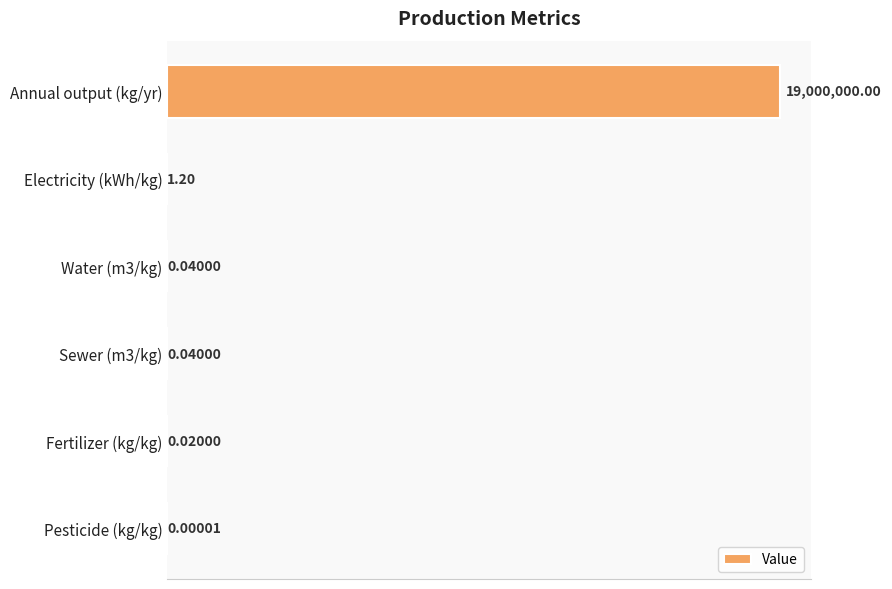

At which label is the value closest to 9500000?

Electricity (kWh/kg)